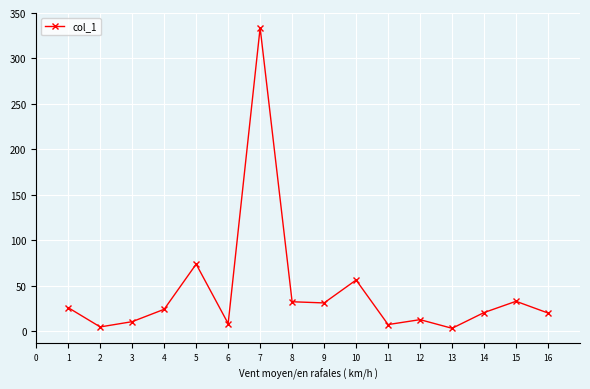

True or false: the data has more than 1 interior local peaks.

True